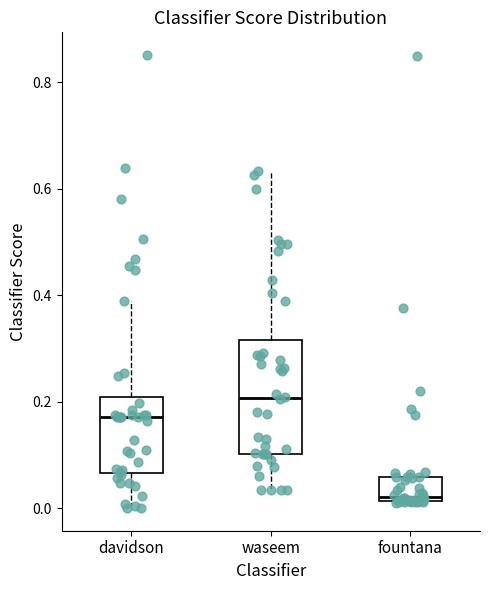

Which box's median line is the lowest?

fountana